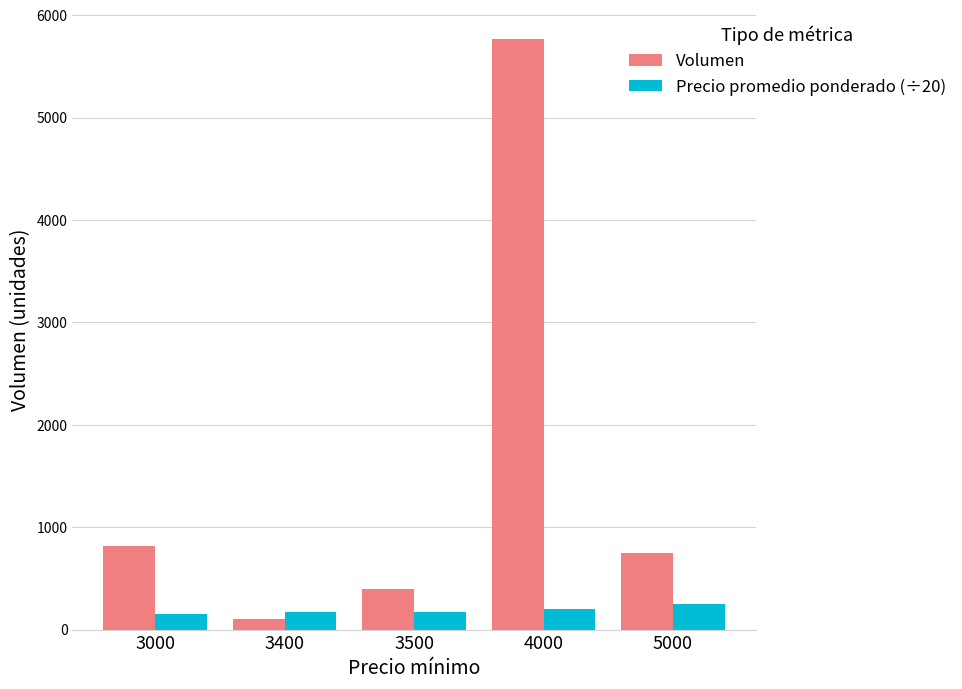

What is the total value across all series at 3400?

270